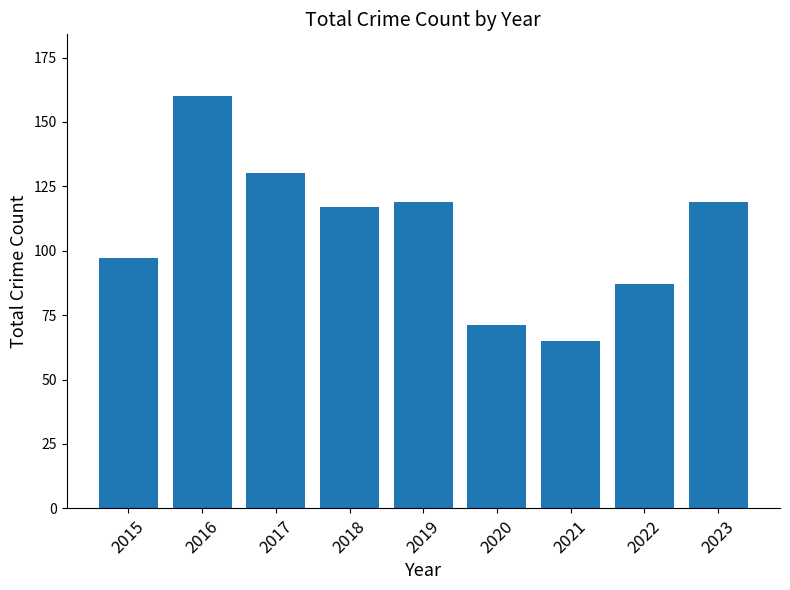

Reading right to left, transcribe all the data shown in this chart.

2023=119	2022=87	2021=65	2020=71	2019=119	2018=117	2017=130	2016=160	2015=97